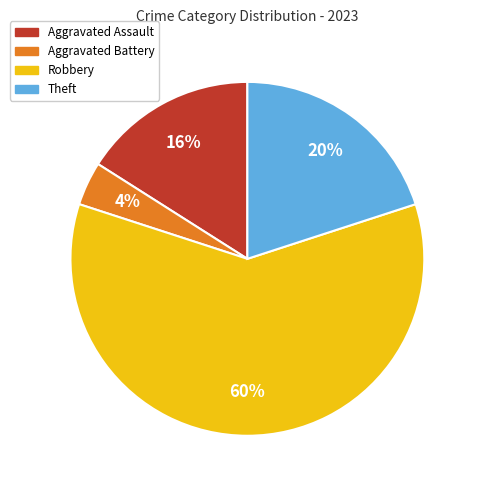

To the nearest percent, what portion does Theft represent?

20%